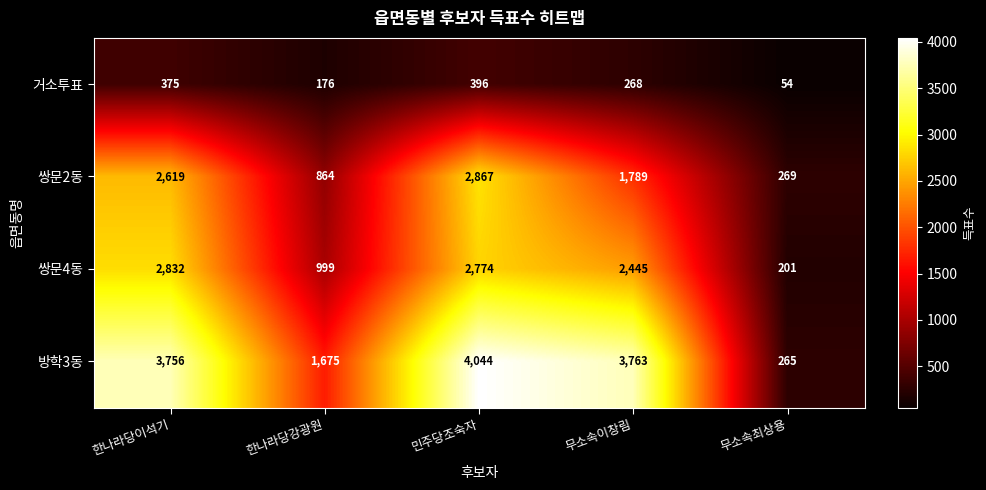

Which category has the lowest value across all series?

무소속최상용